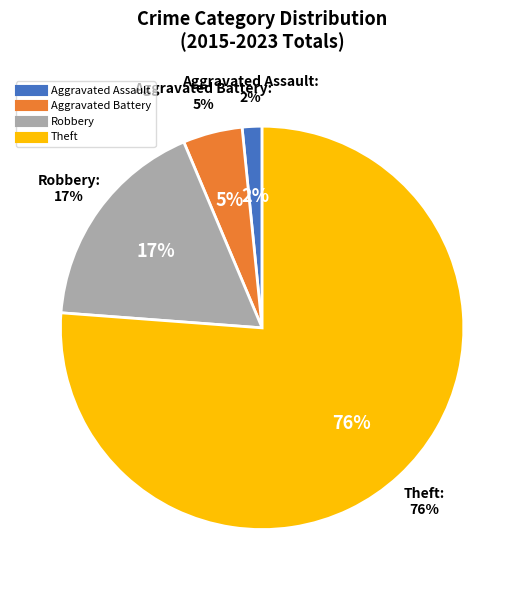

Which category has the smallest portion of the pie?

Aggravated Assault